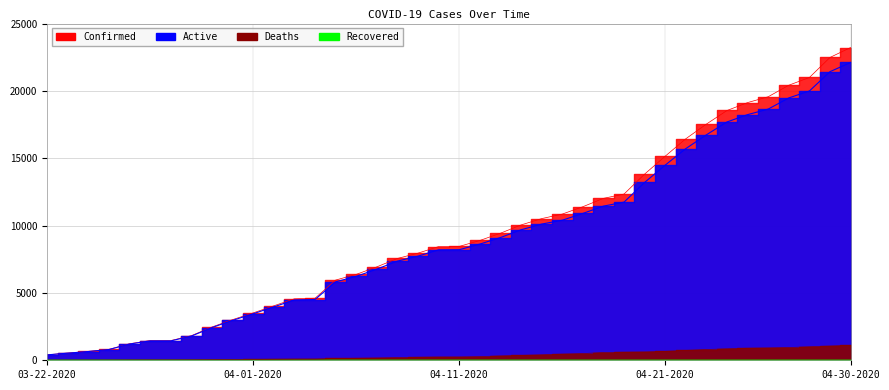

At which category does the chart reach its peak across all series?

04-30-2020